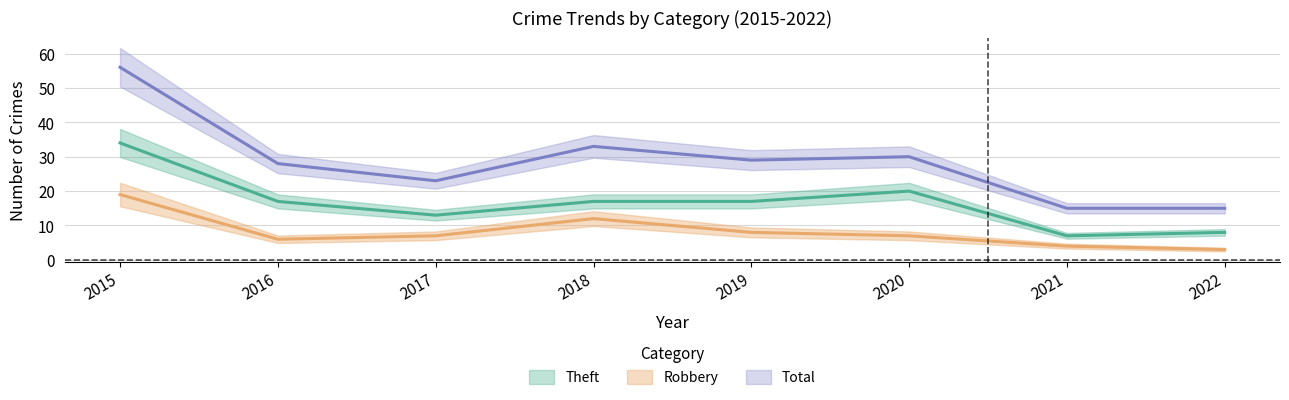

What is the difference between the second highest and minimum values in the Robbery series?

9